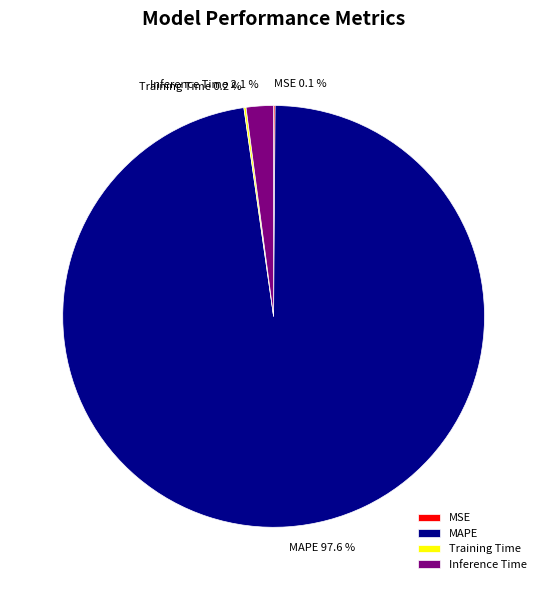

What is the majority slice?

MAPE